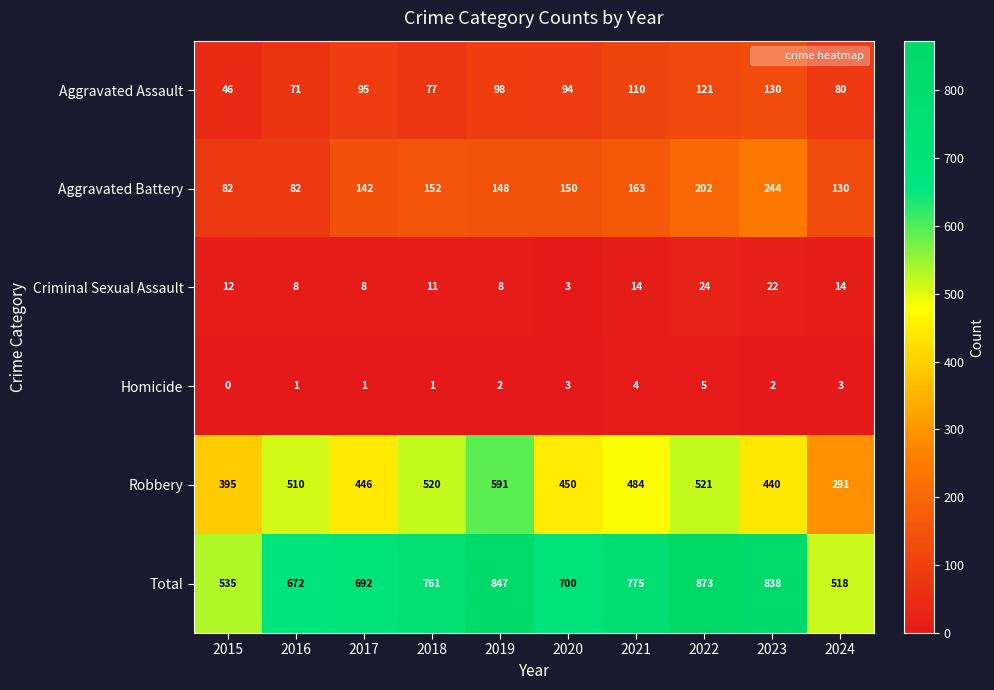

What is the difference between the Total values at 2024 and 2015?

17